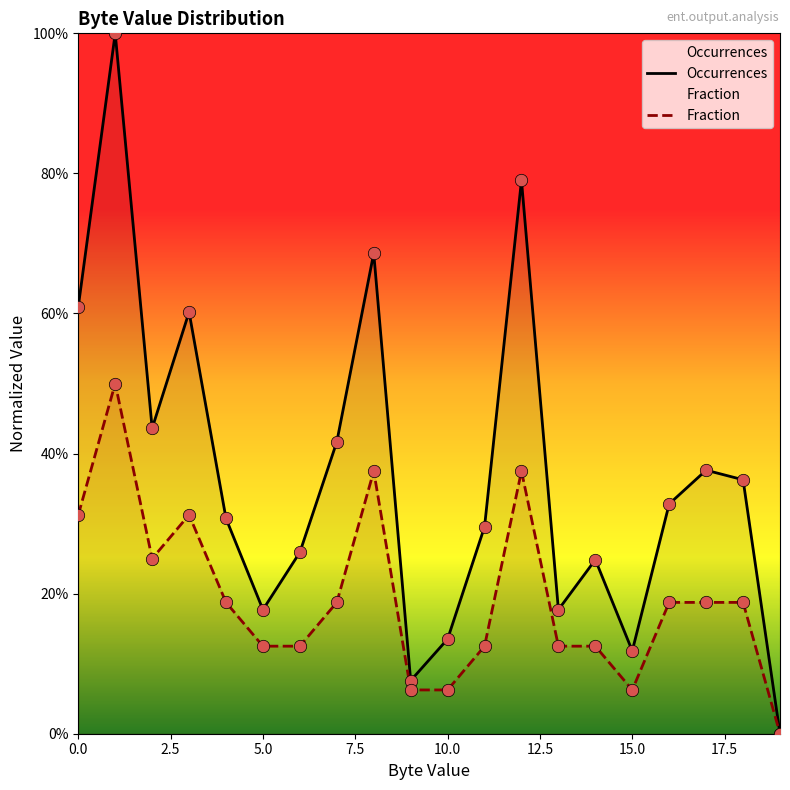

Which series reaches the maximum Y coordinate?

Occurrences